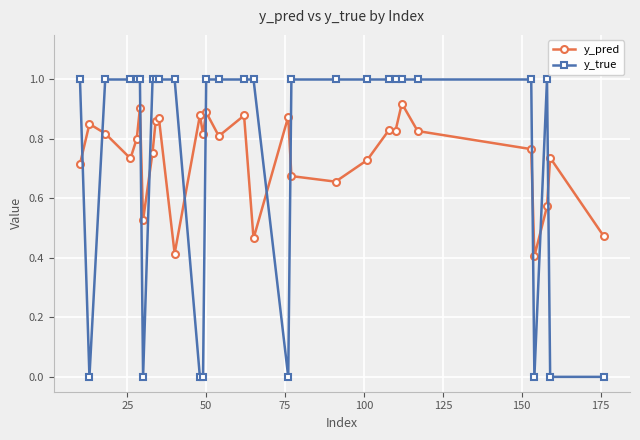

Rank the series by their maximum value, from lowest to highest.

y_pred, y_true